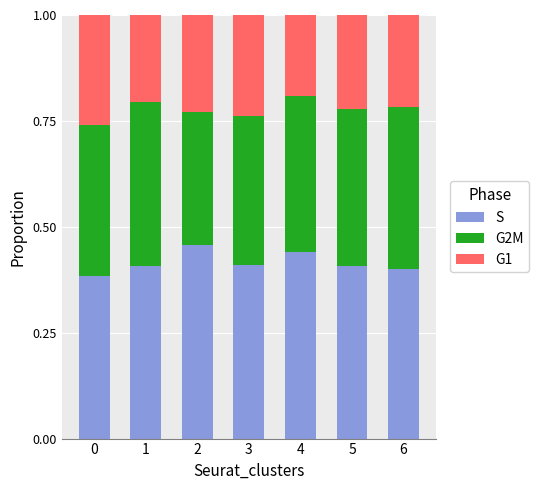

What is the total value across all series at 3?

1.0